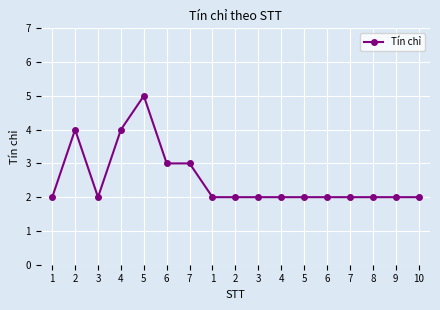

Count the number of data series in this chart.

1